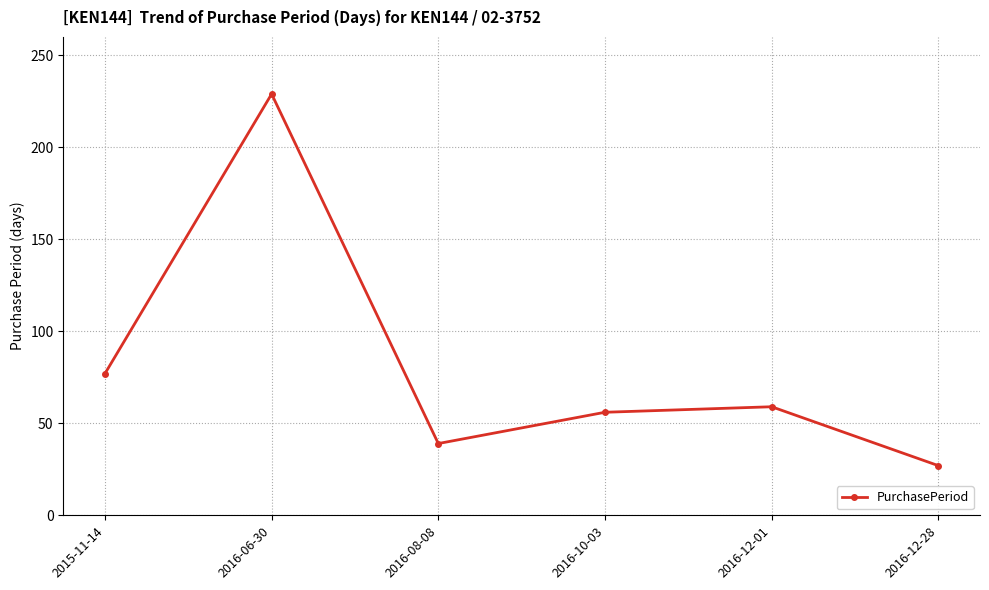

What is the smallest value displayed?

27